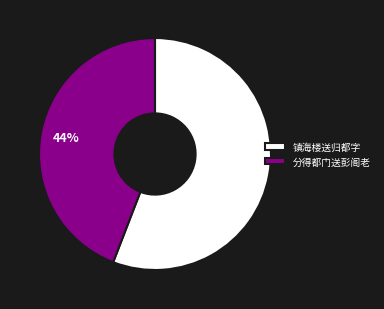

Do 分得都门送彭阁老 and 镇海楼送归都字 together represent more than half of the pie?

Yes